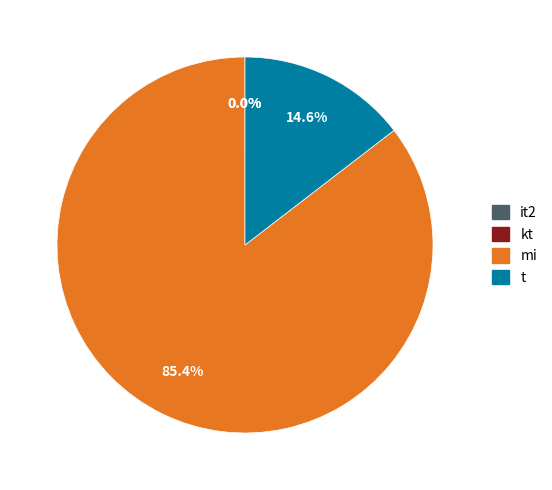

Is there any slice that represents more than half of the pie?

Yes